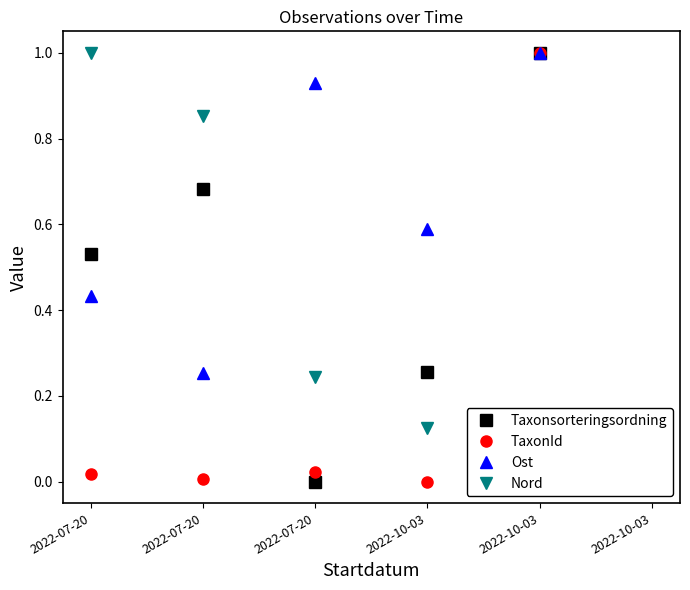

What are all the series names shown in the legend?

Taxonsorteringsordning, TaxonId, Ost, Nord